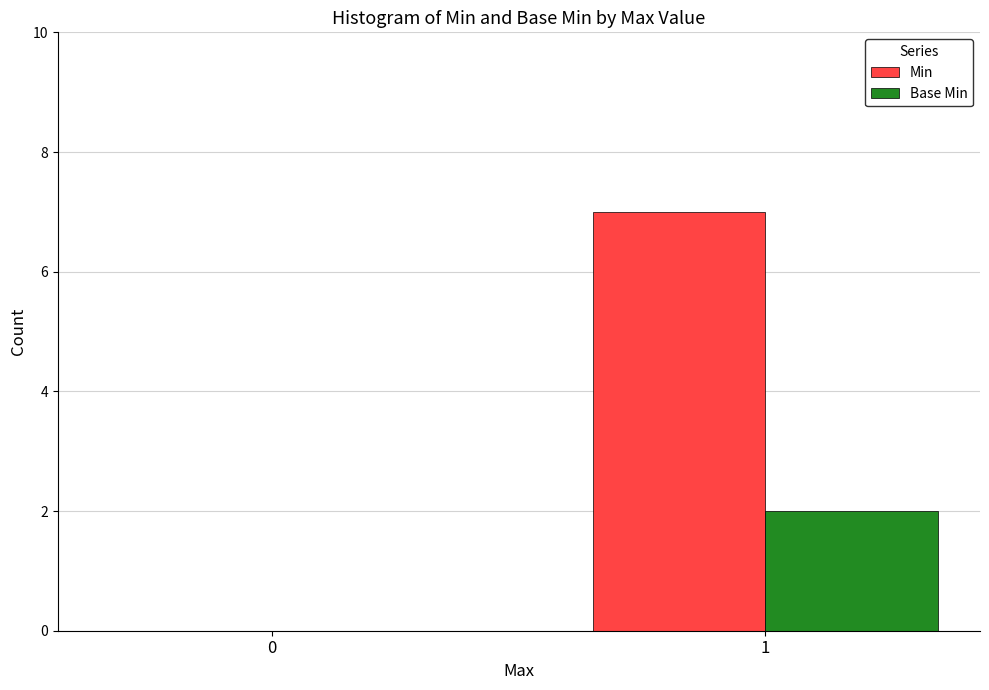

Which series has the largest total across all categories?

Min